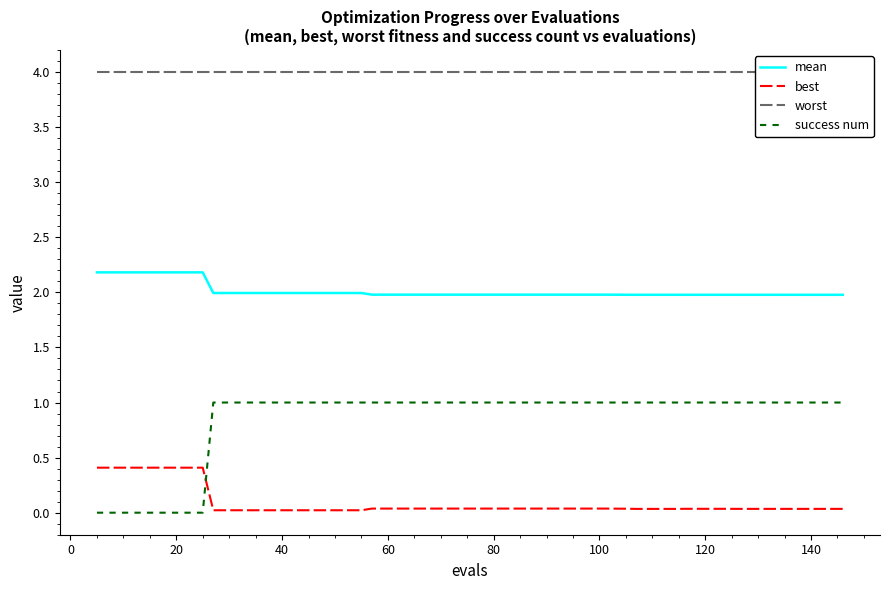

True or false: best and success num intersect in this chart.

True